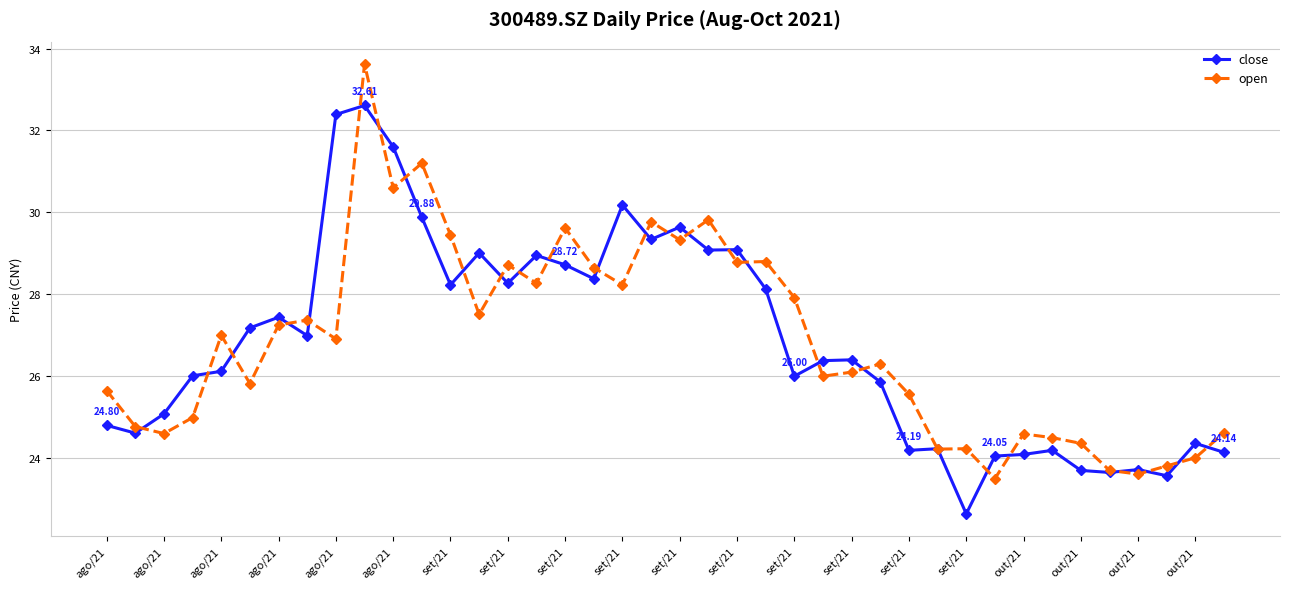

How many lines are shown in the chart?

2